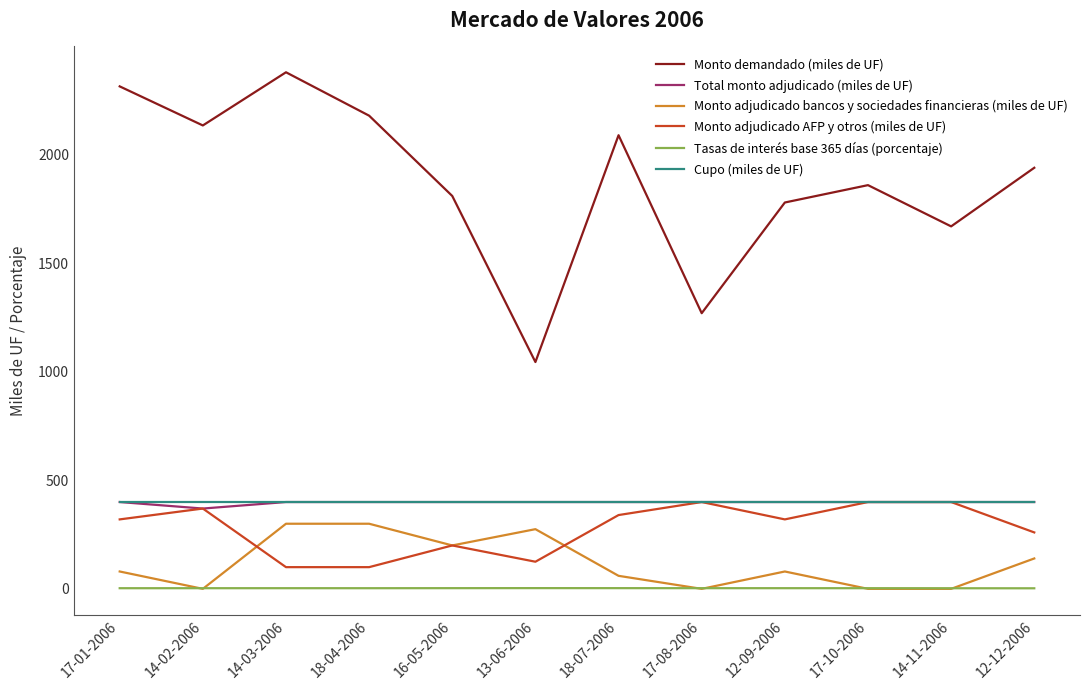

Is this an area chart (filled region under the line)?

No